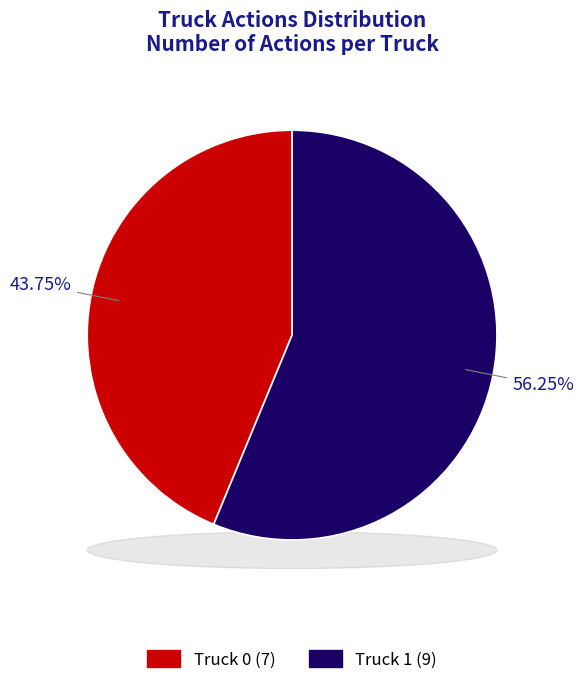

Rank the categories by value from lowest to highest.

Truck 0, Truck 1